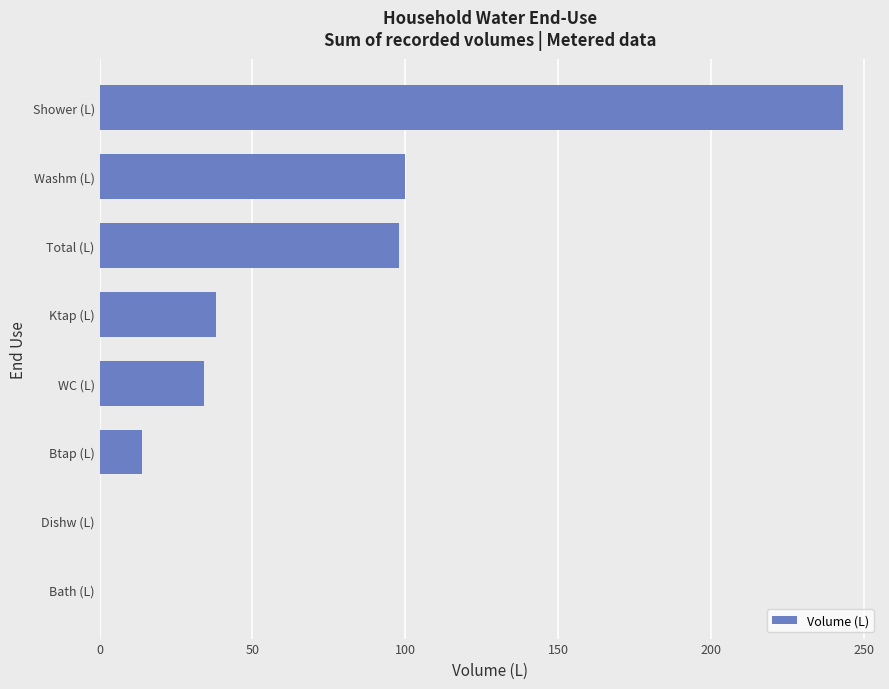

Which has a higher value, Bath (L) or Shower (L)?

Shower (L)